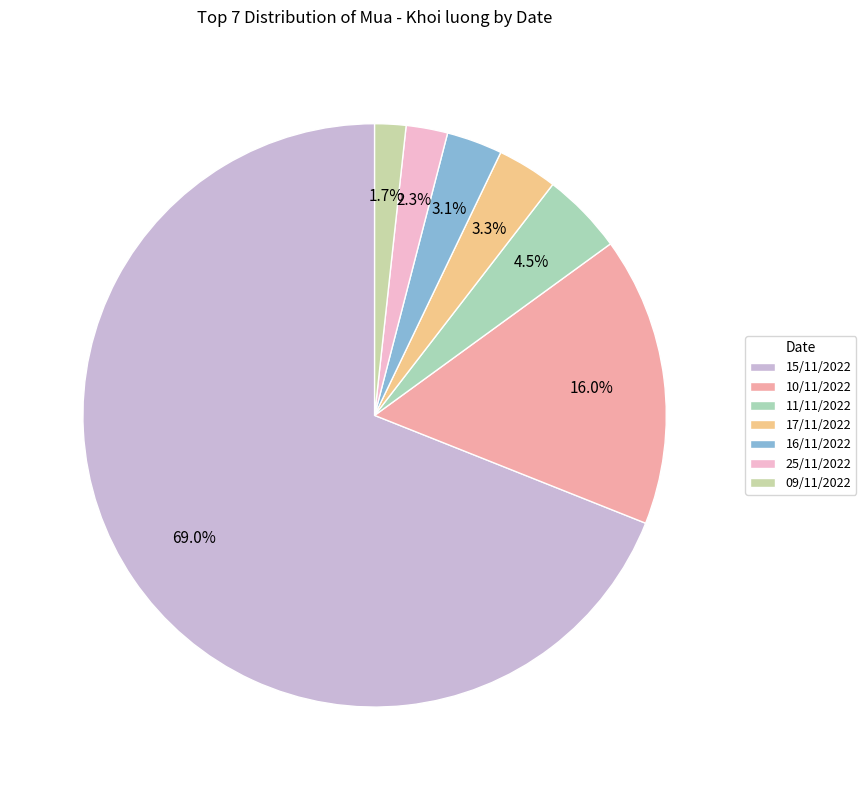

Which slice is the smallest?

09/11/2022